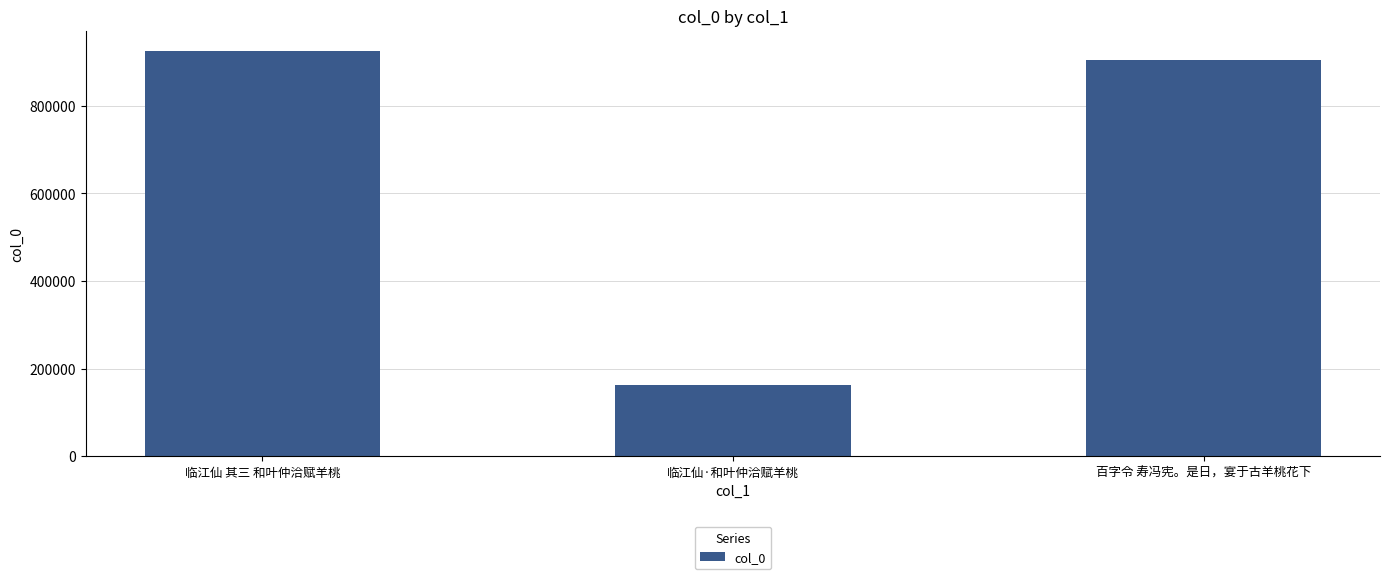

Reading left to right, what are all the values shown in this chart?

临江仙 其三 和叶仲洽赋羊桃=925891	临江仙·和叶仲洽赋羊桃=162940	百字令 寿冯宪。是日，宴于古羊桃花下=904942